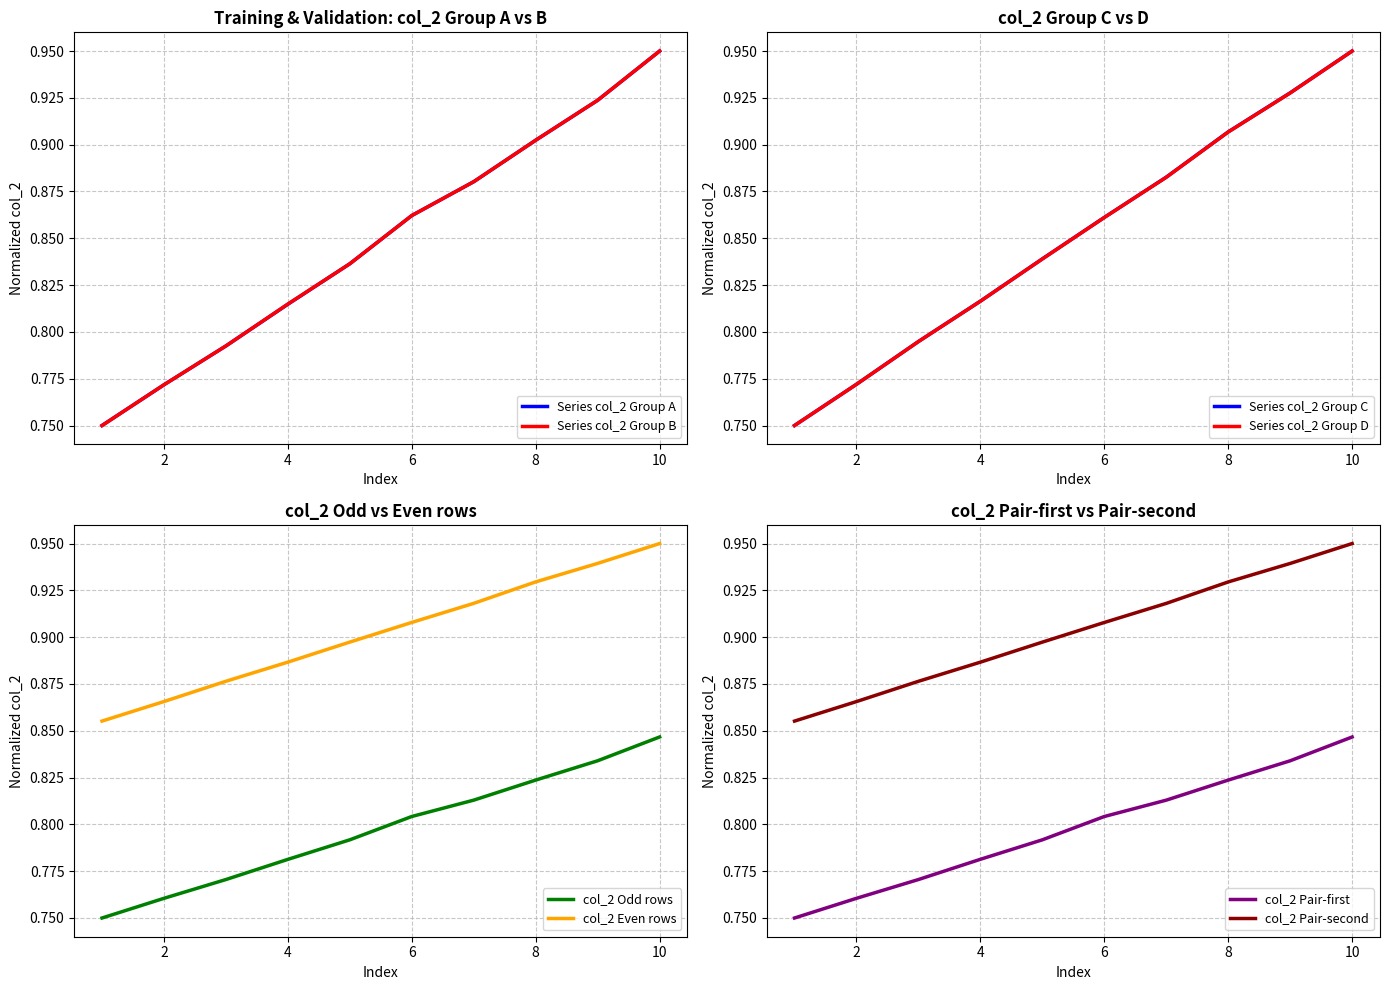

True or false: col_2 Even rows and col_2 Odd rows intersect in this chart.

False